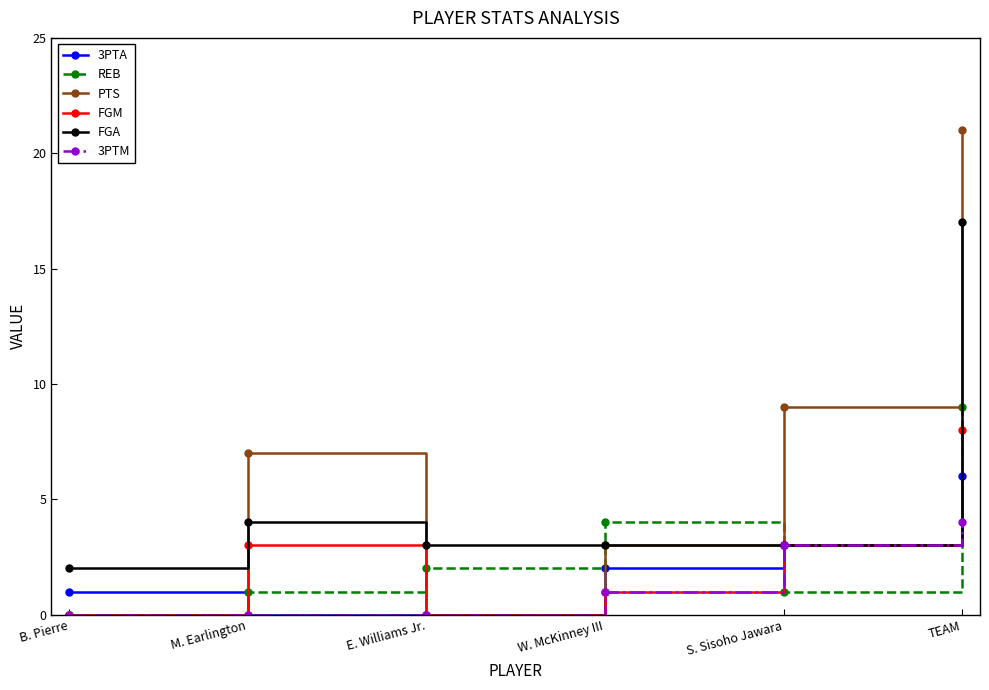

Rank the series by their maximum value, from highest to lowest.

PTS, FGA, REB, FGM, 3PTA, 3PTM